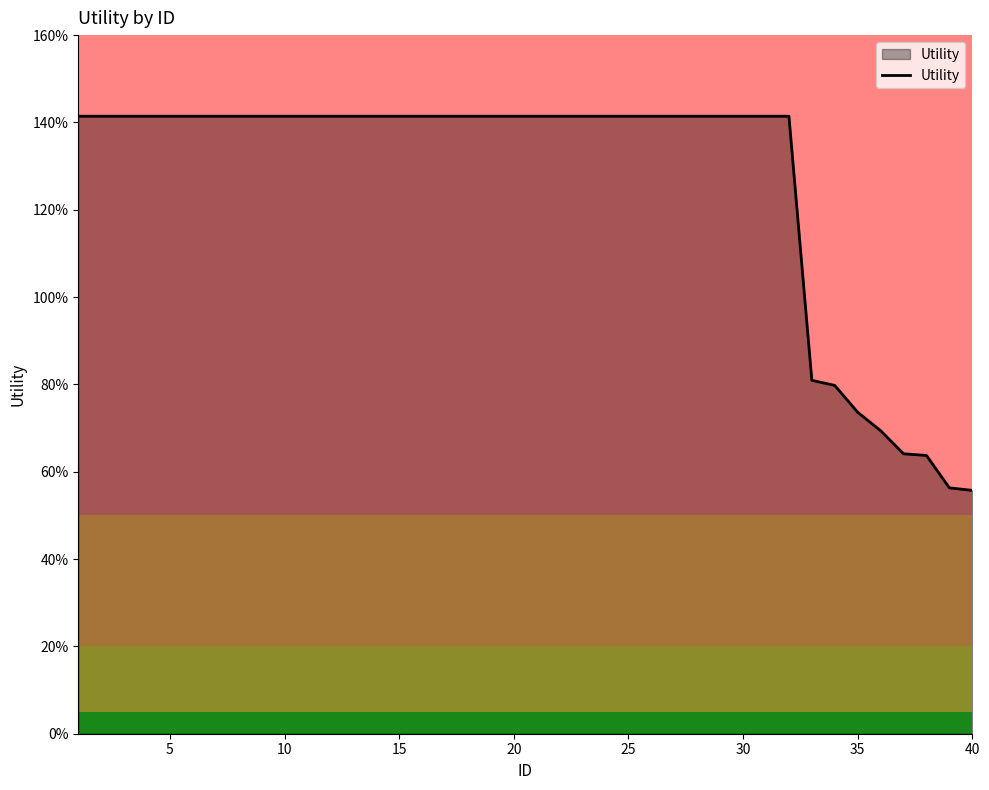

Does the chart display data point markers on the line(s)?

No